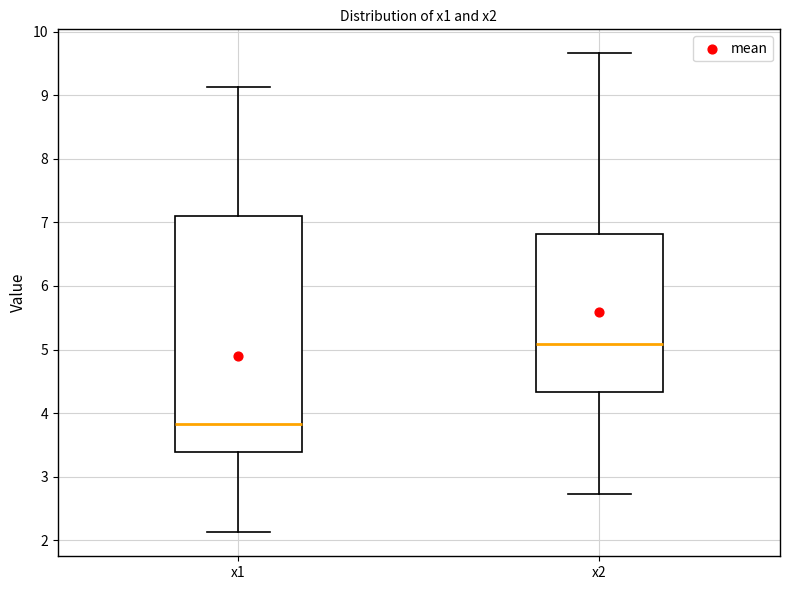

Comparing the boxes themselves (not the whiskers), which one is the tallest?

x1